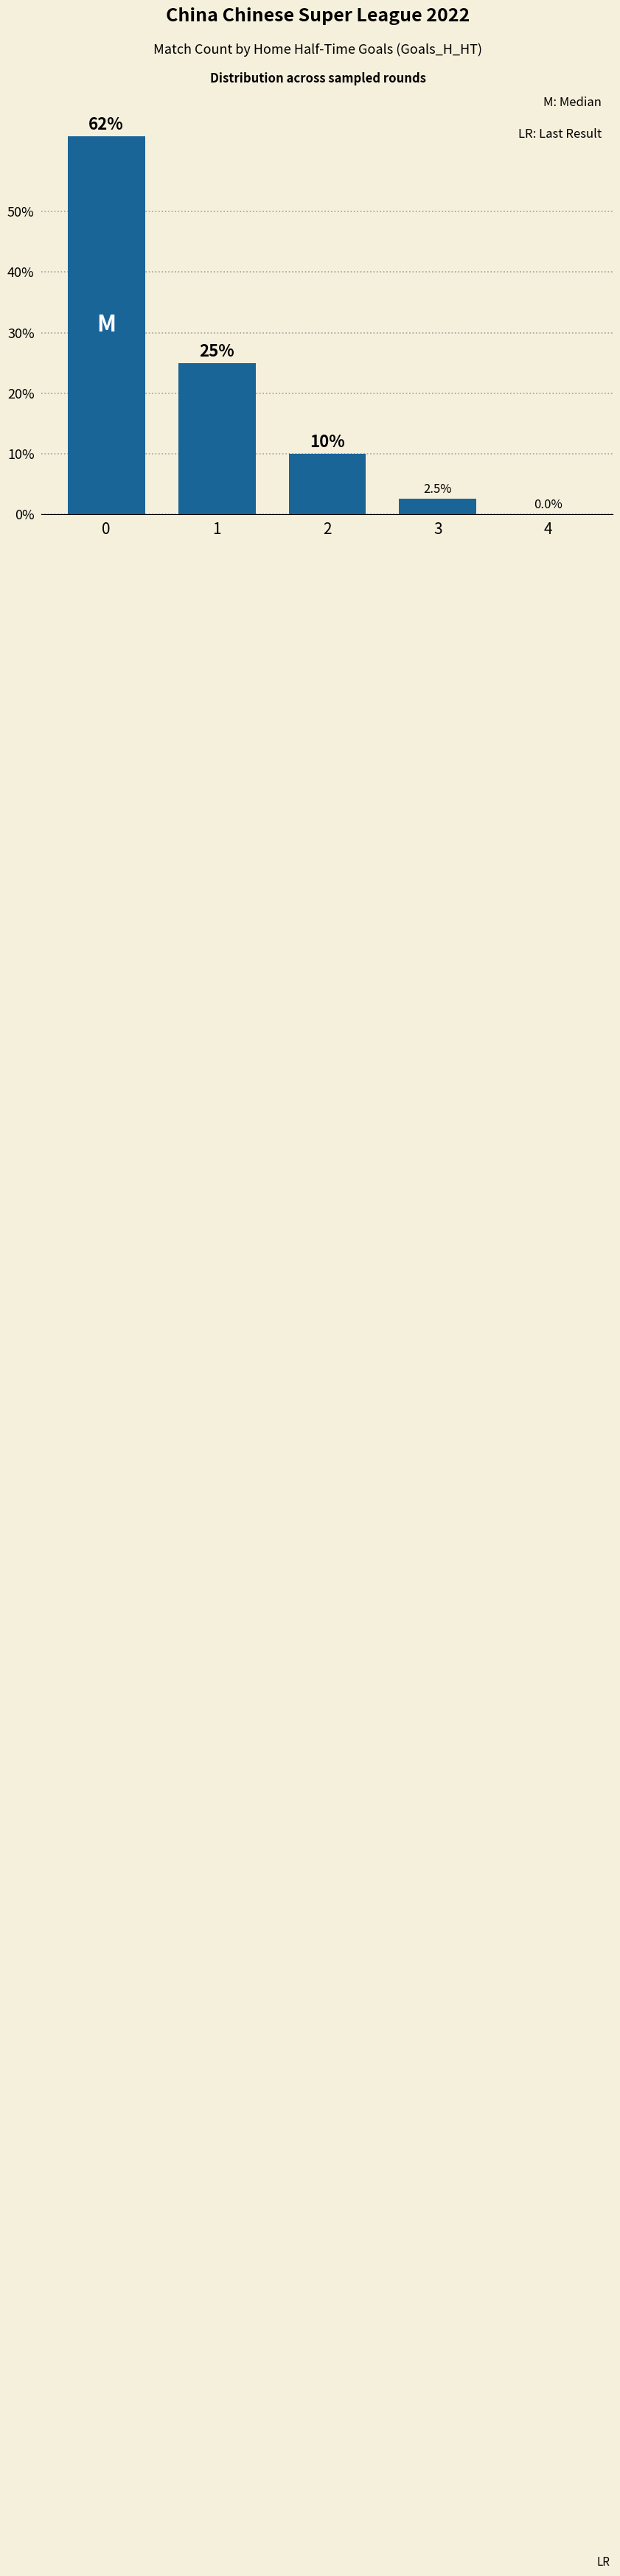

The value at 2 is 10.0. True or false?

True